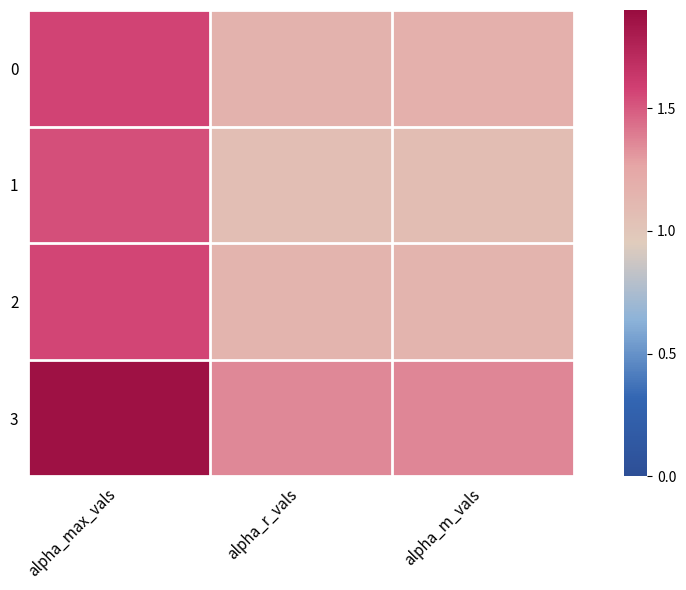

Reading right to left, transcribe all the data shown in this chart.

0: alpha_m_vals=1.2	alpha_r_vals=1.2	alpha_max_vals=1.6
1: alpha_m_vals=1.1	alpha_r_vals=1.1	alpha_max_vals=1.5
2: alpha_m_vals=1.1	alpha_r_vals=1.1	alpha_max_vals=1.6
3: alpha_m_vals=1.4	alpha_r_vals=1.4	alpha_max_vals=1.9